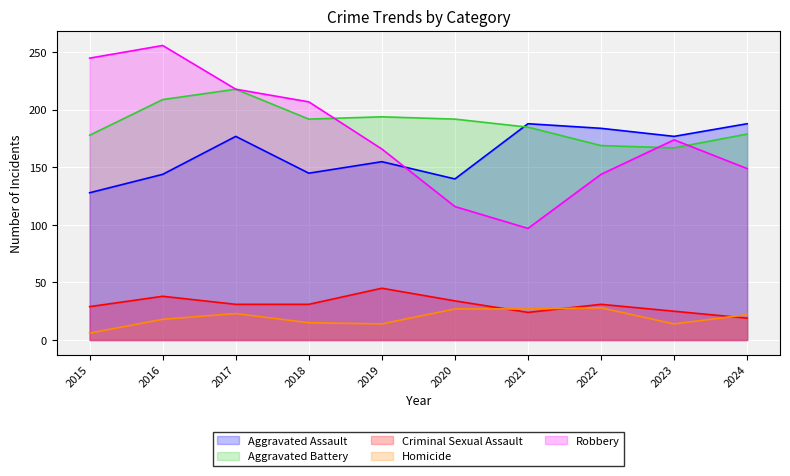

At how many categories does at least one series exceed 184?

8